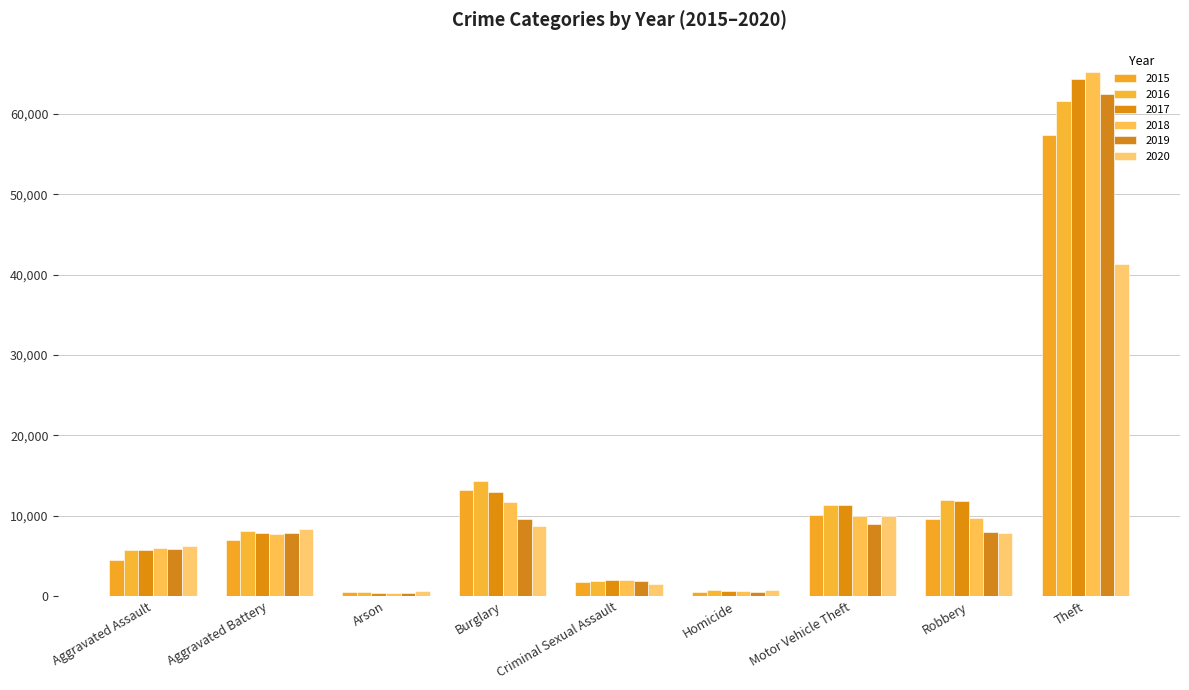

The value of 2018 at Burglary is 7660. True or false?

False